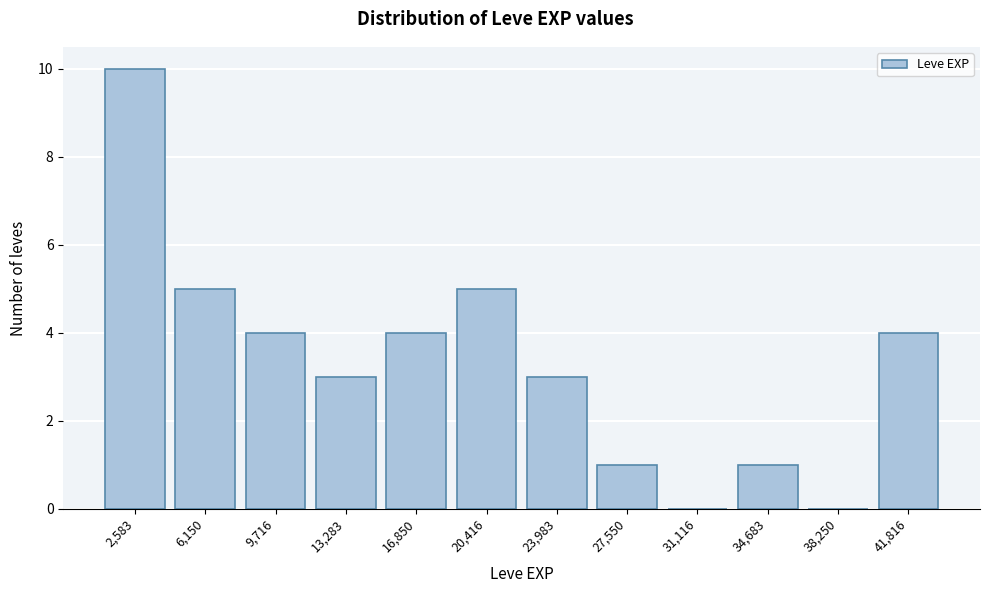

Reading left to right, what are all the values shown in this chart?

2,583=10	6,150=5	9,716=4	13,283=3	16,850=4	20,416=5	23,983=3	27,550=1	31,116=0	34,683=1	38,250=0	41,816=4